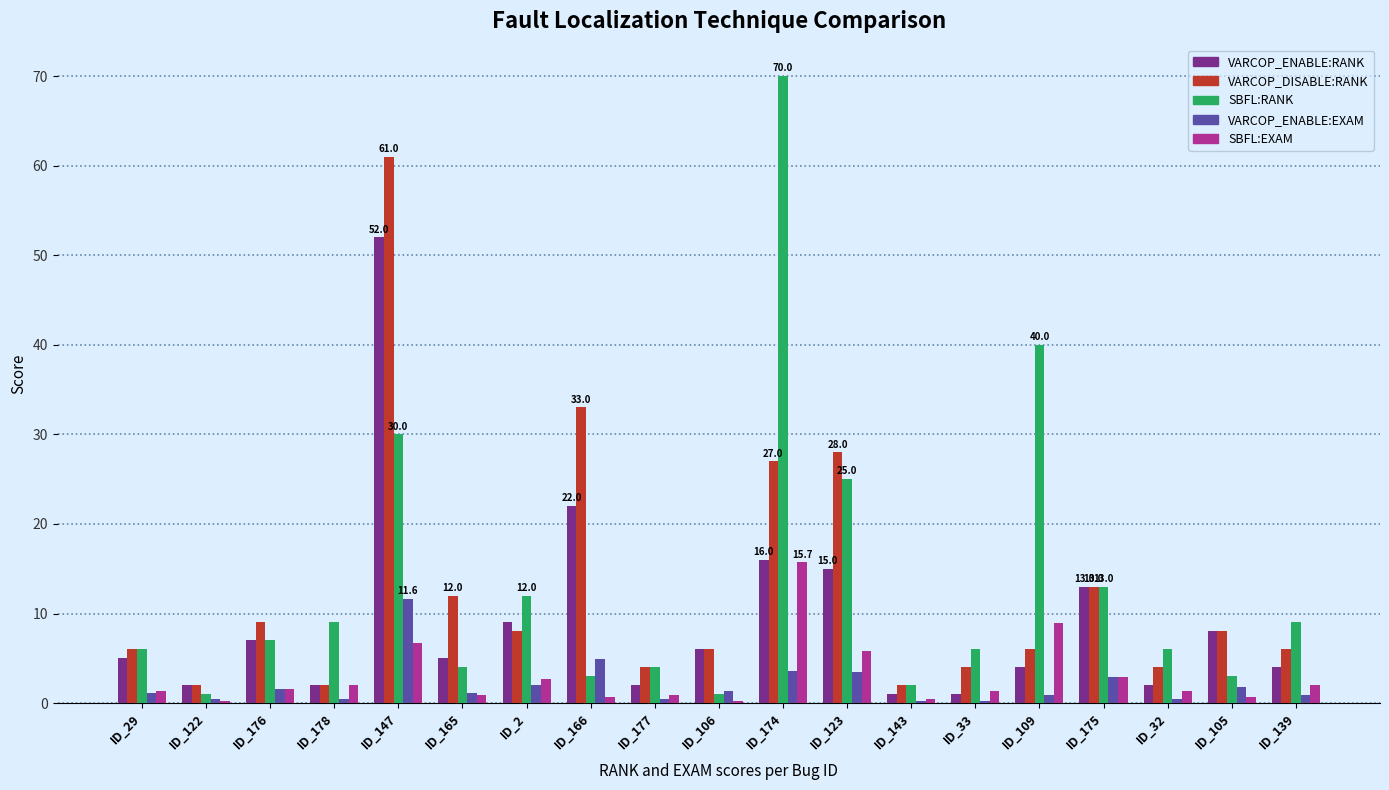

At which category does the chart reach its peak across all series?

ID_174